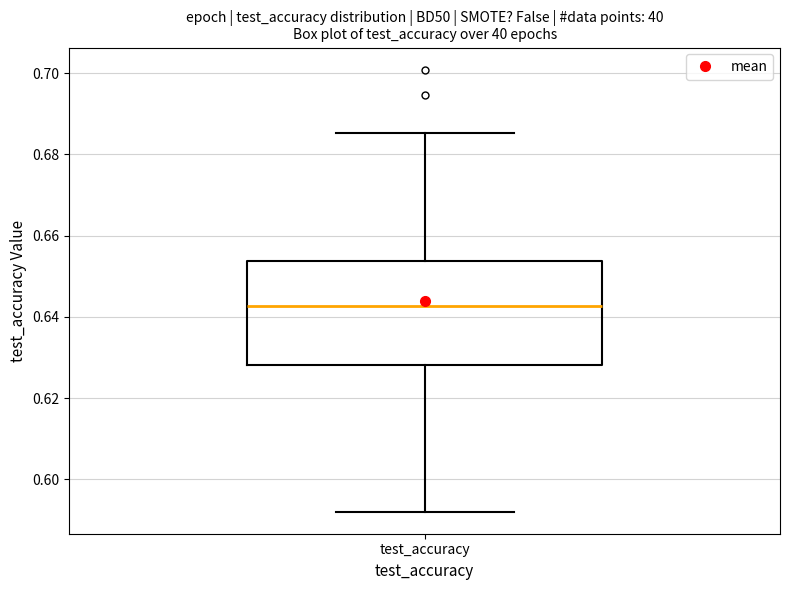

Read this box plot against the y-axis: the position of the median line, the range covered by the box, and the ends of both whiskers. The values are not printed on the chart, so give them approximately, as read against the axis.

median 0.642, box 0.628 to 0.654, whiskers 0.592 to 0.686